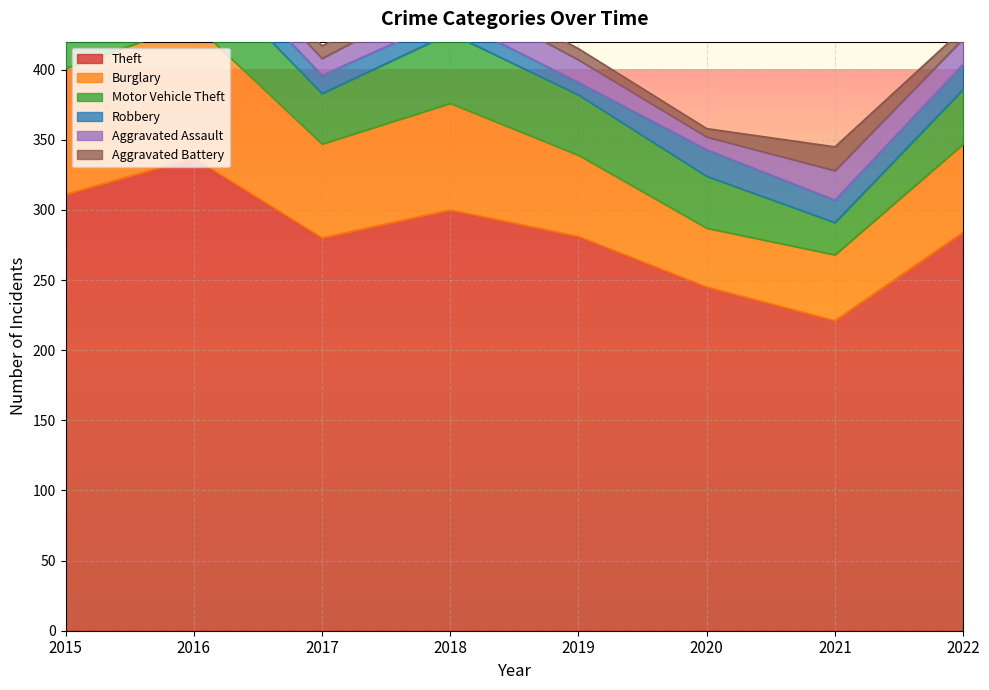

List the labels in order of Motor Vehicle Theft value, smallest first.

2021, 2015, 2017, 2020, 2022, 2019, 2016, 2018